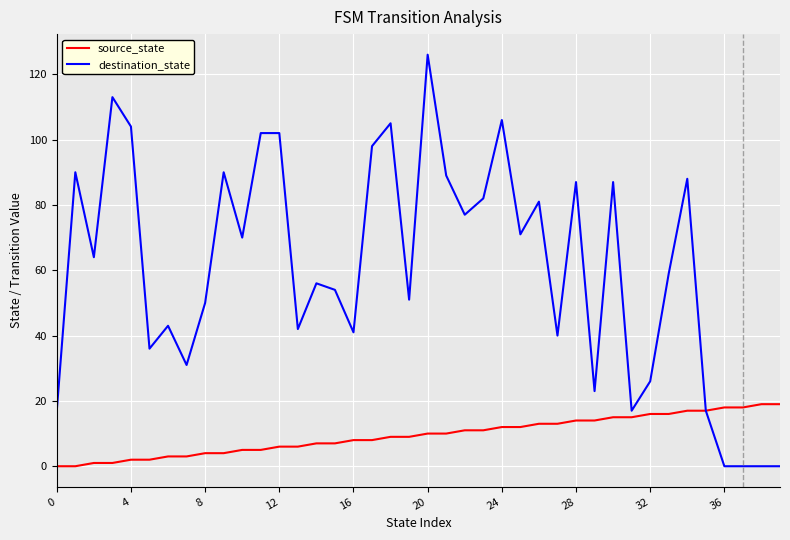

How many distinct data groups are displayed?

2